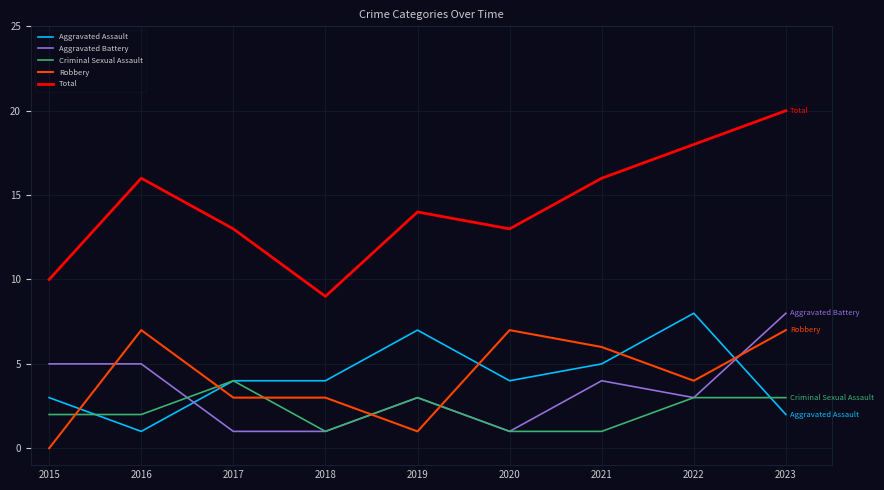

What is the difference between the maximum and minimum values in the Robbery series?

7